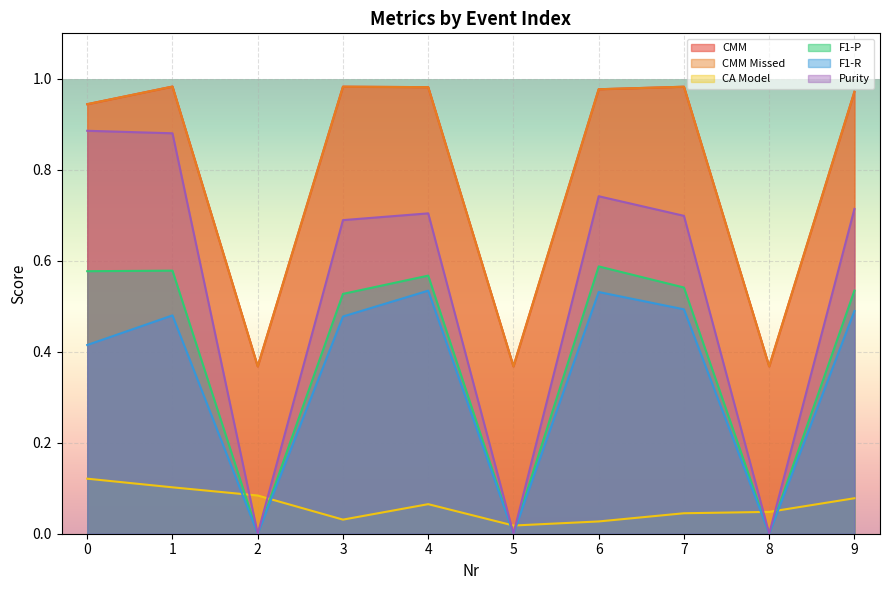

What is the difference between the second highest and second lowest values in the Purity series?

0.9